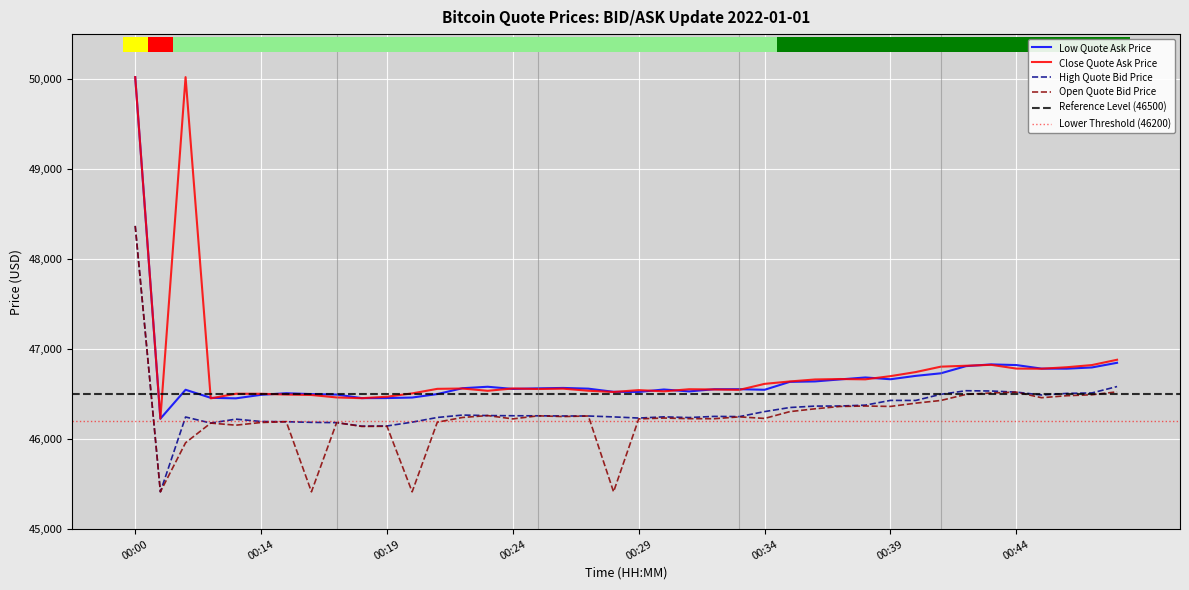

At how many categories does at least one series exceed 48551?

2